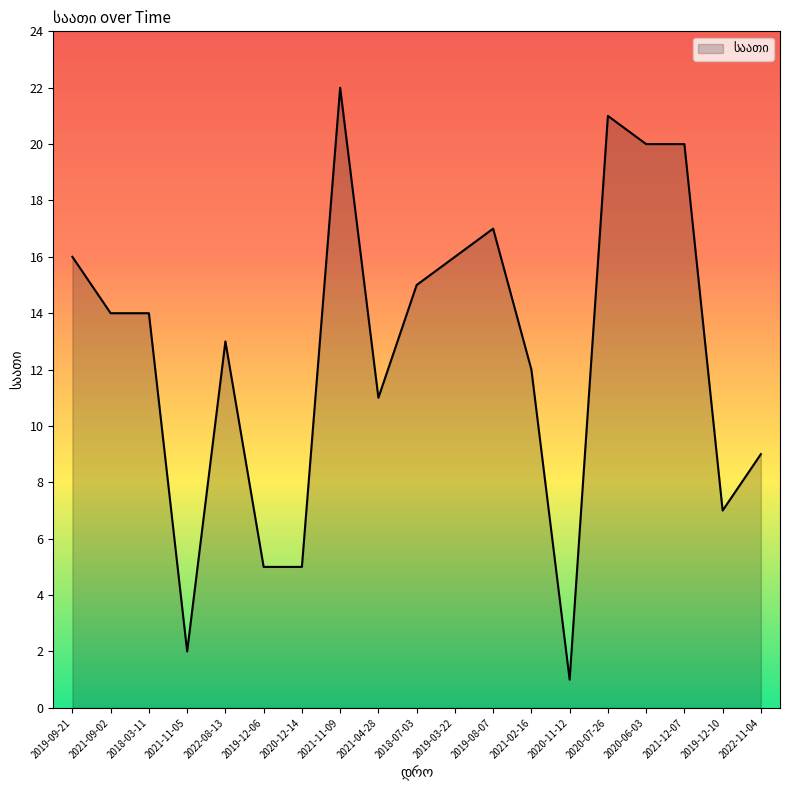

What position from the left is 2019-08-07?

12